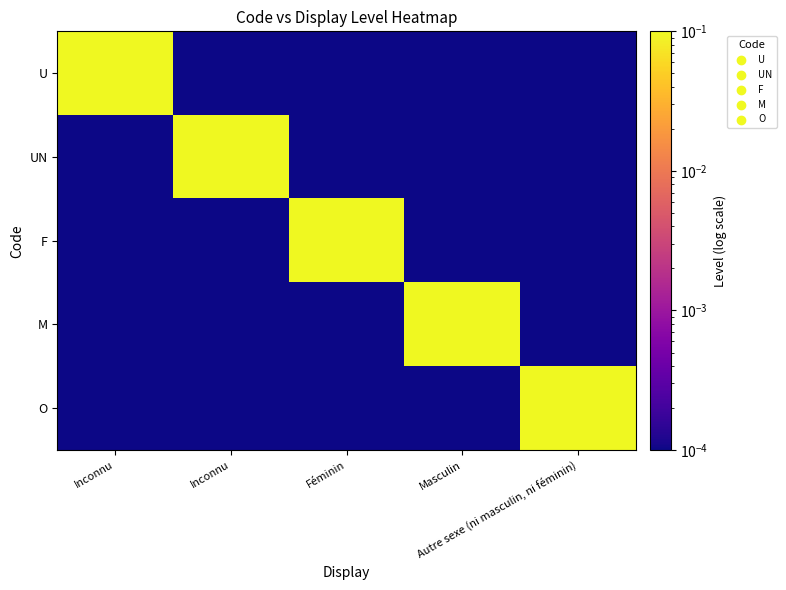

What is the greatest value displayed?

1.0